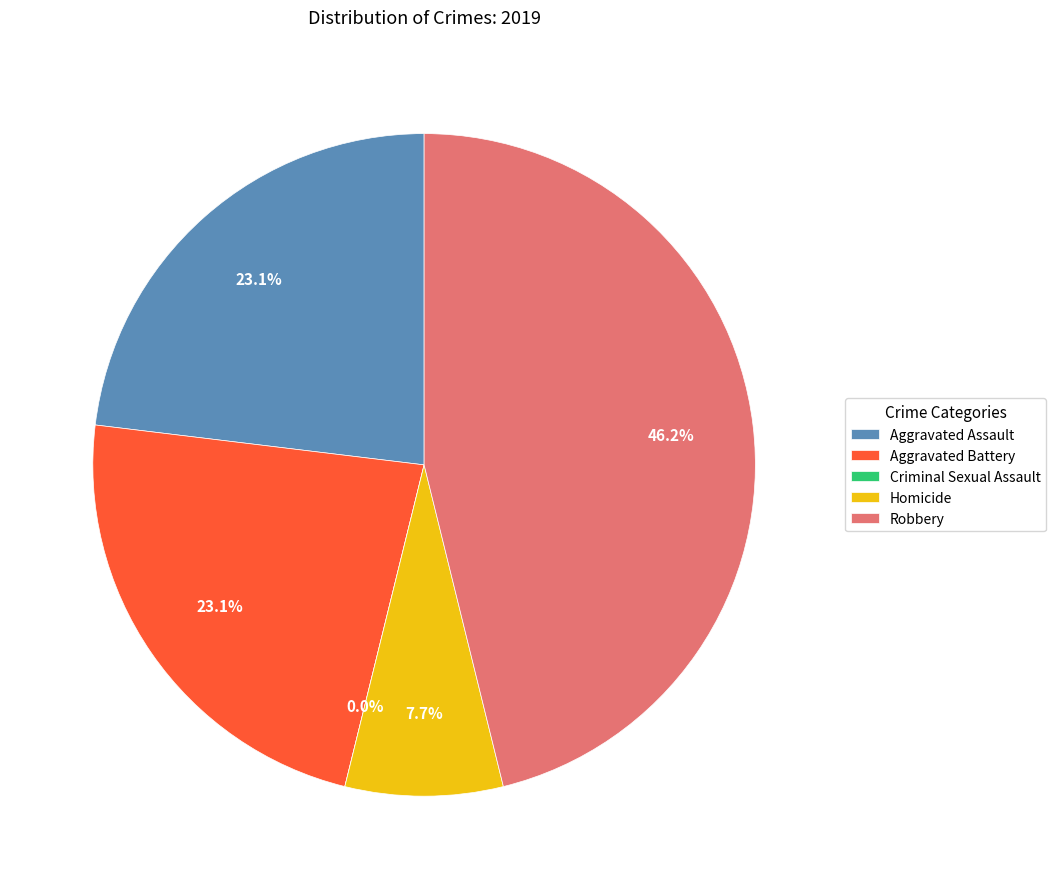

Is there any slice that represents more than half of the pie?

No